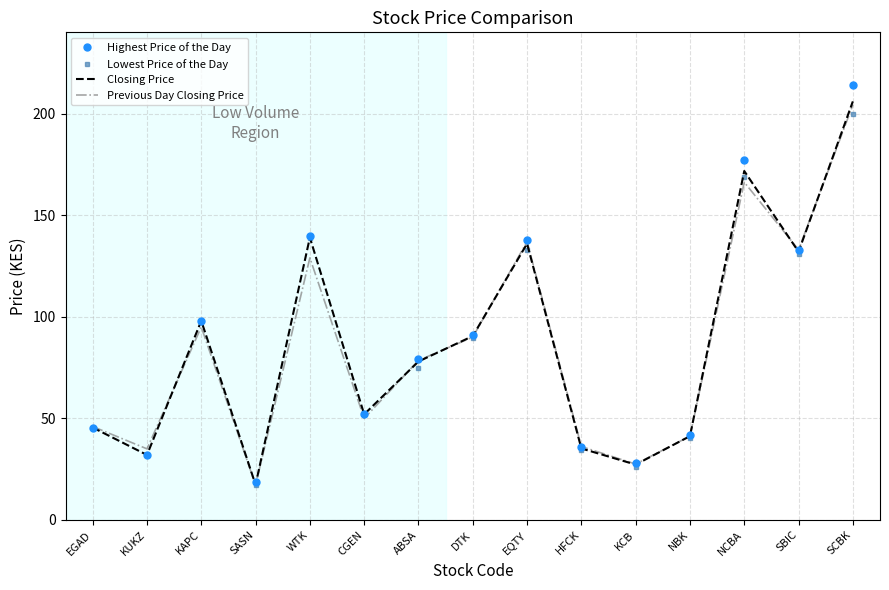

What are all the series names shown in the legend?

Highest Price of the Day, Lowest Price of the Day, Closing Price, Previous Day Closing Price